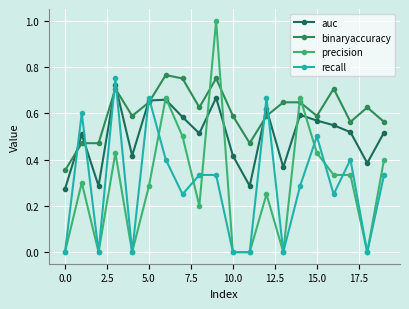

How many lines are shown in the chart?

4